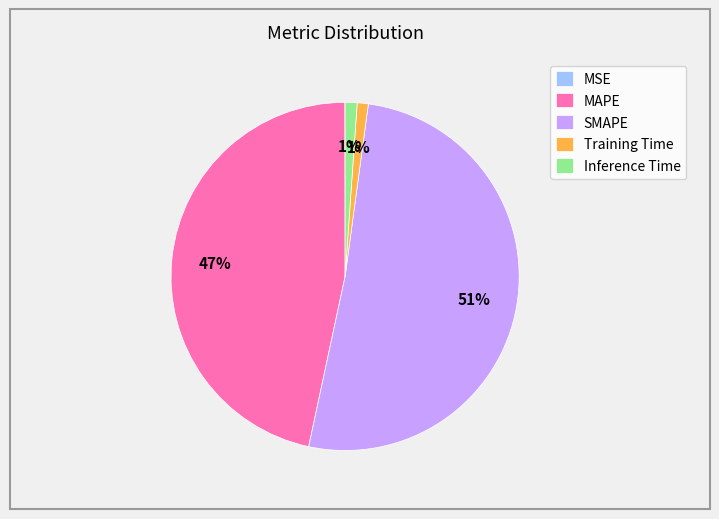

Which slice represents more than half of the pie?

SMAPE